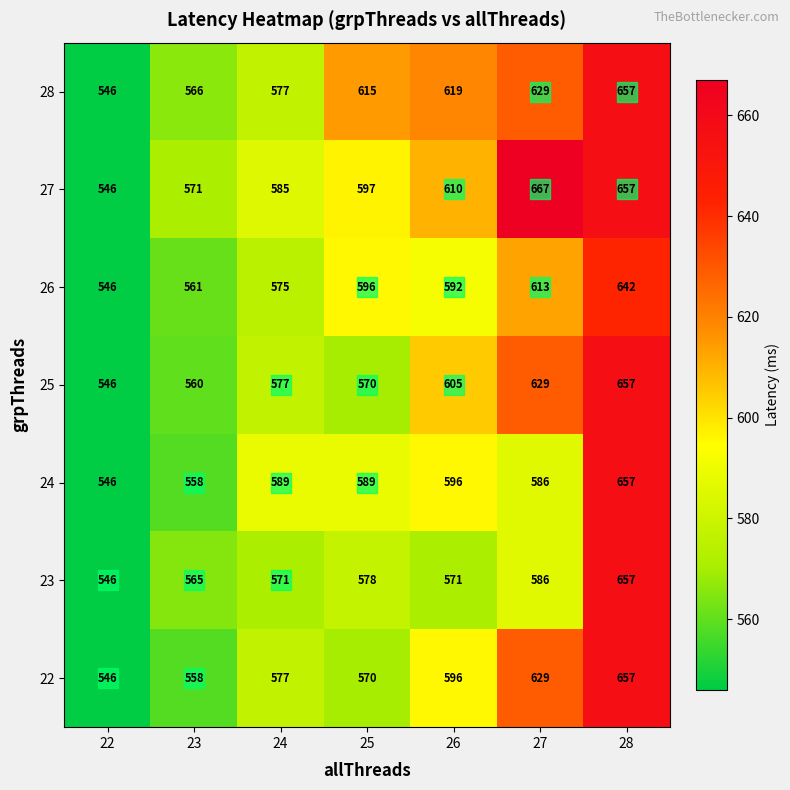

What is the minimum value shown in the chart?

546